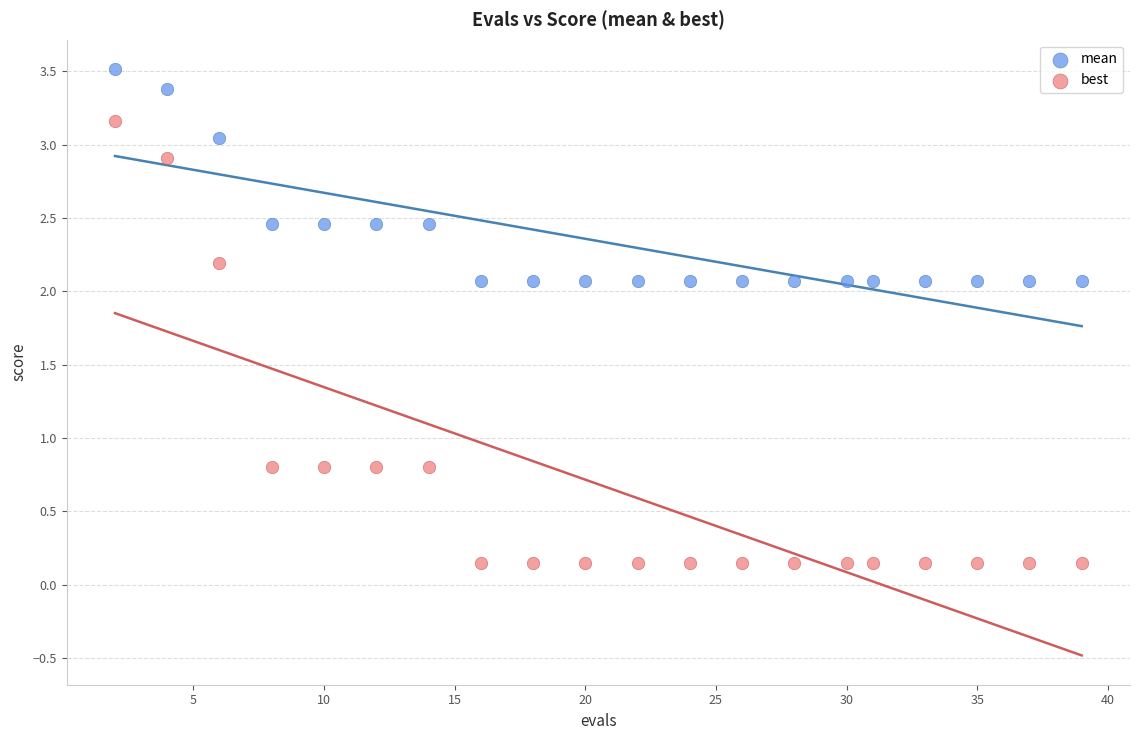

Which series reaches the maximum Y coordinate?

mean